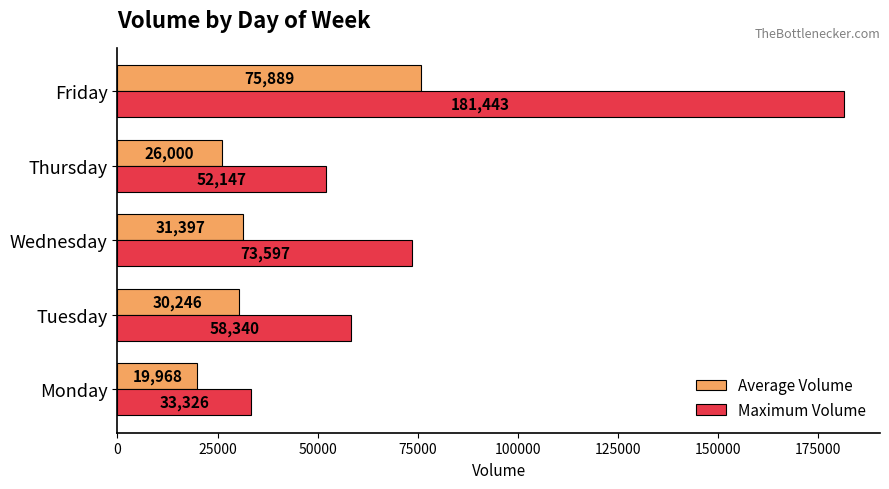

What is the smallest value displayed?

19968